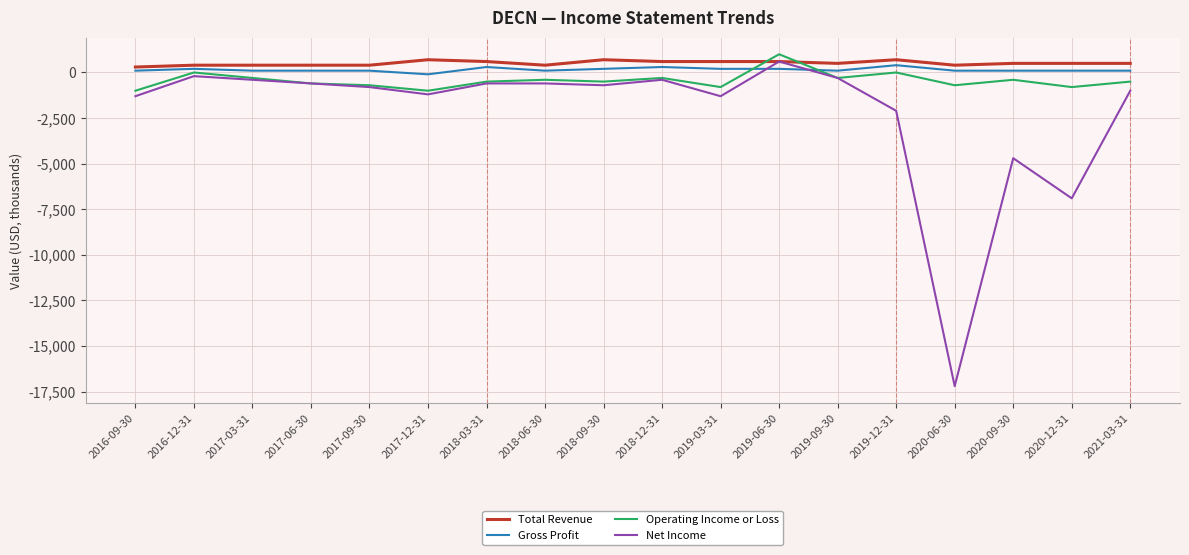

What are all the series names shown in the legend?

Total Revenue, Gross Profit, Operating Income or Loss, Net Income